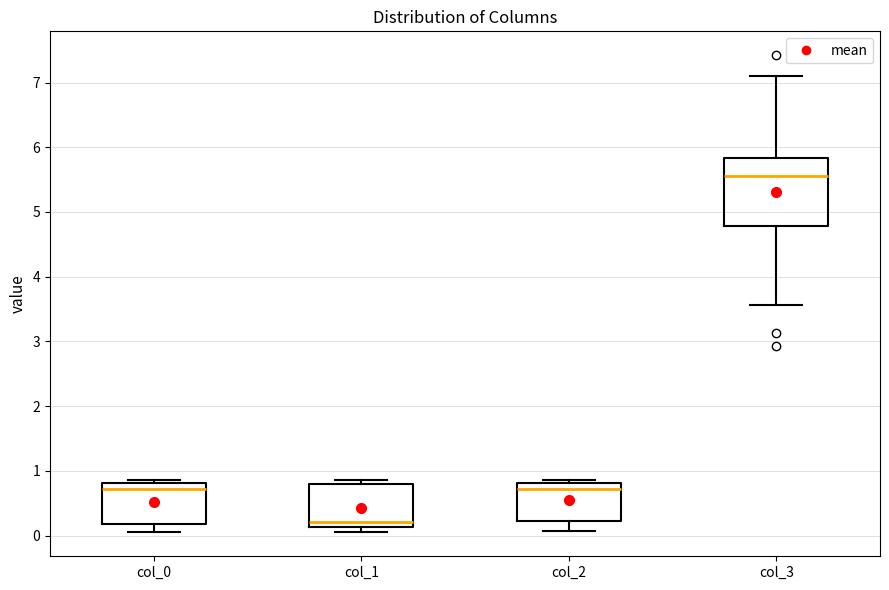

Reading left to right, read every box against the y-axis: the position of its median line, the range the box covers, and the ends of its whiskers. The values are not printed on the chart, so give them approximately, as read against the axis.

col_0: median 0.7, box 0.2 to 0.8, whiskers 0.1 to 0.9
col_1: median 0.2, box 0.1 to 0.8, whiskers 0.0 to 0.9
col_2: median 0.7, box 0.2 to 0.8, whiskers 0.1 to 0.9
col_3: median 5.6, box 4.8 to 5.8, whiskers 3.6 to 7.1